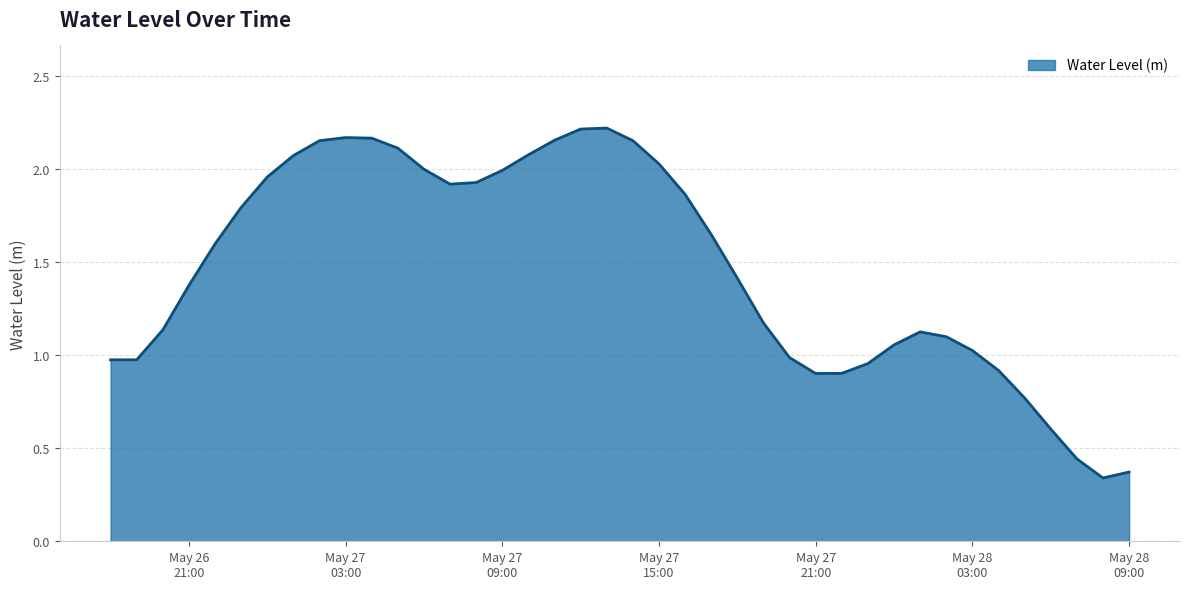

Does the chart display data point markers on the line(s)?

No